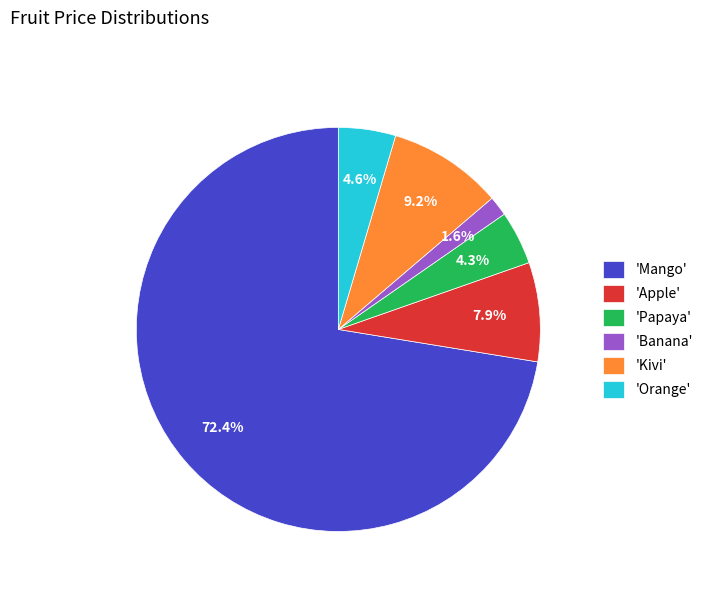

What is the majority slice?

'Mango'